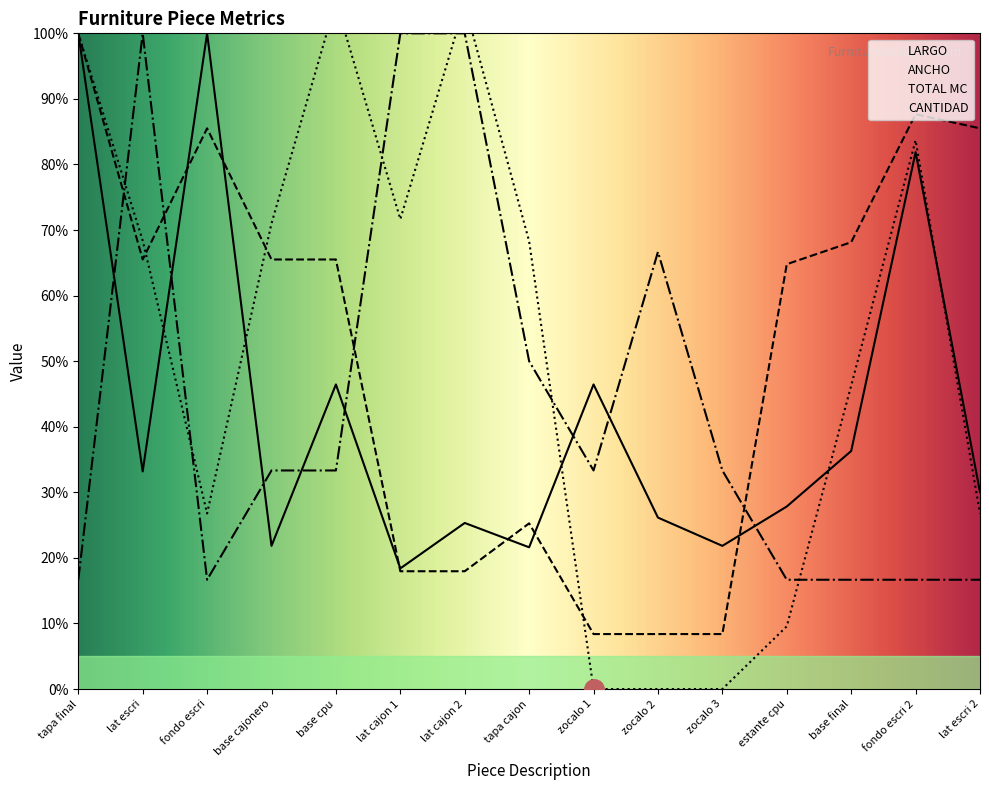

List the labels in order of LARGO value, largest first.

tapa final, fondo escri, fondo escri 2, base cpu, zocalo 1, base final, lat escri, lat escri 2, estante cpu, zocalo 2, lat cajon 2, base cajonero, zocalo 3, tapa cajon, lat cajon 1